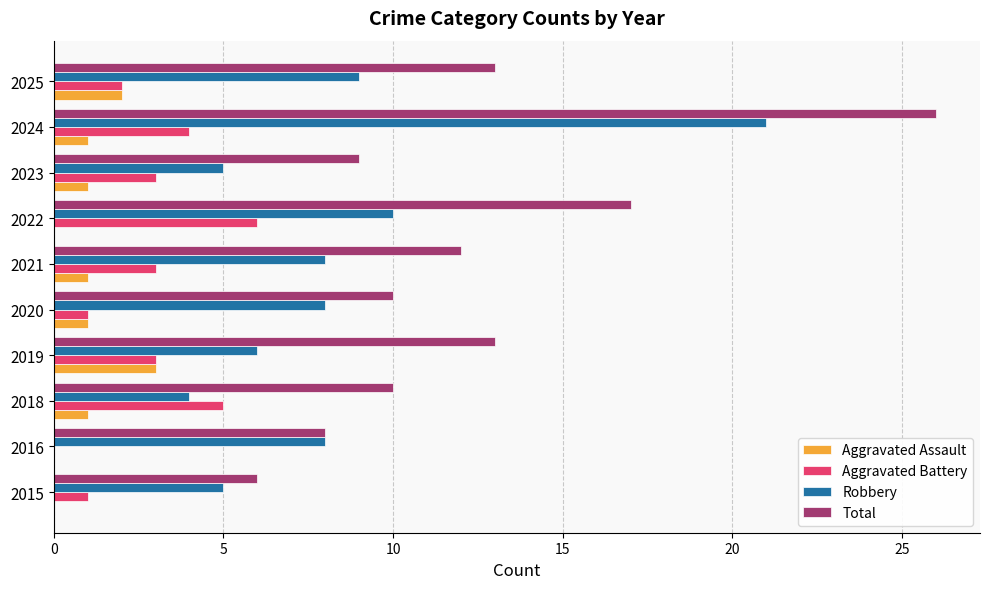

True or false: Robbery has a value of 12 at 2020.

False